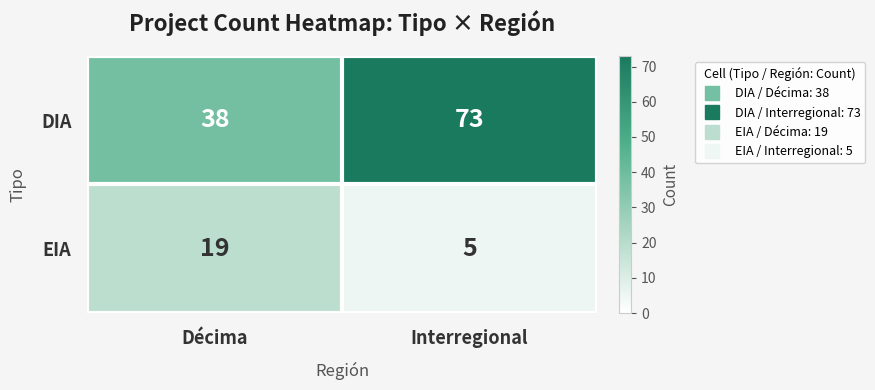

Which label corresponds to the smallest value in the chart?

Interregional